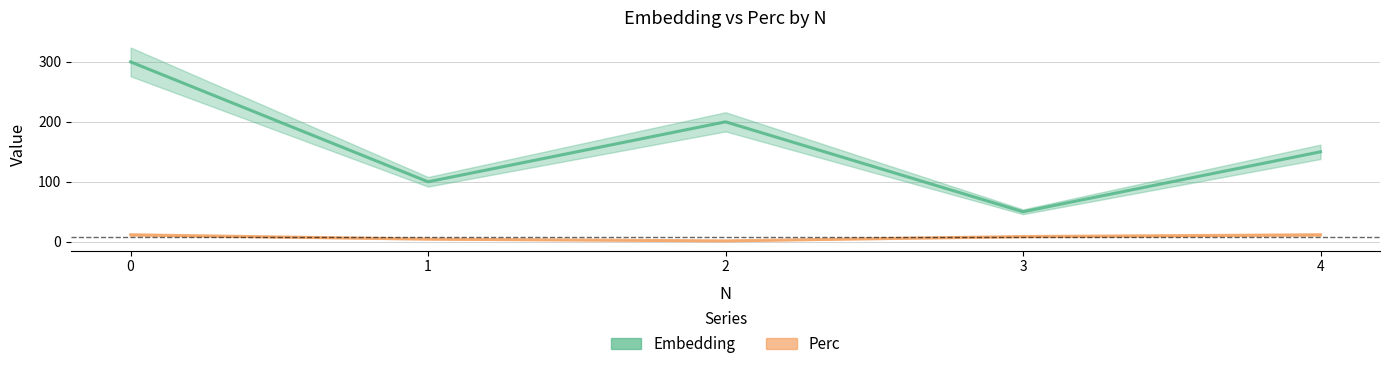

Where is Perc nearest to the value 6?

1